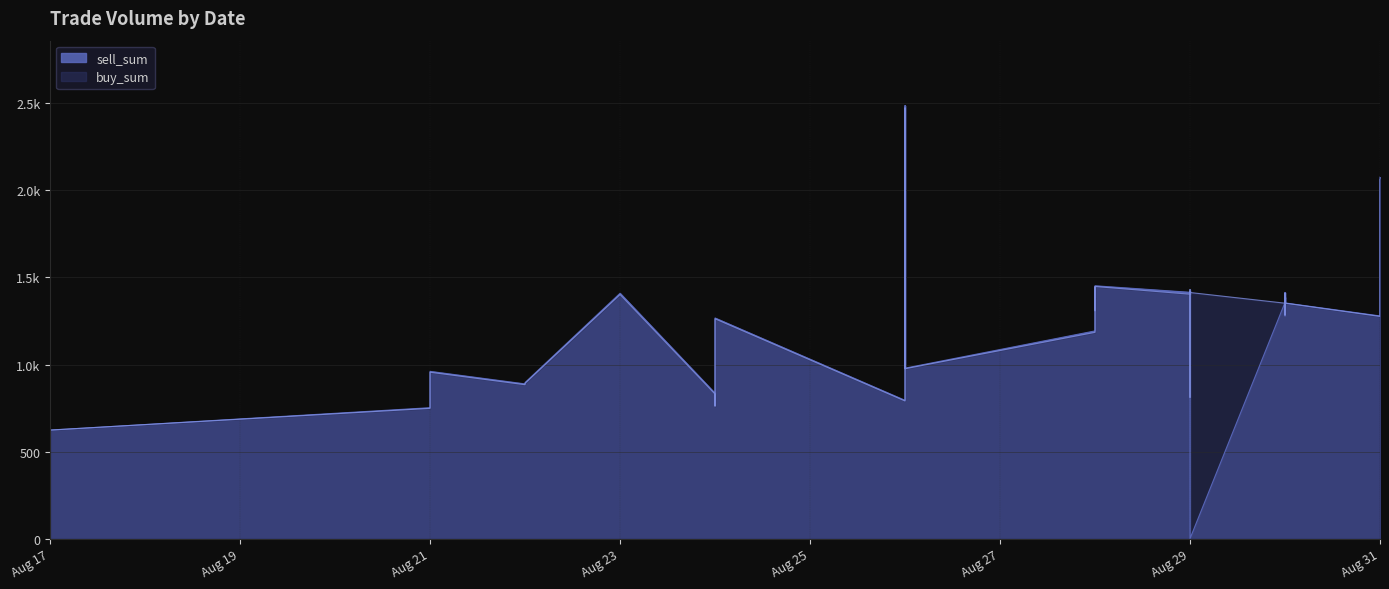

In buy_sum, how many points are higher than both neighbors (excluding endpoints)?

11